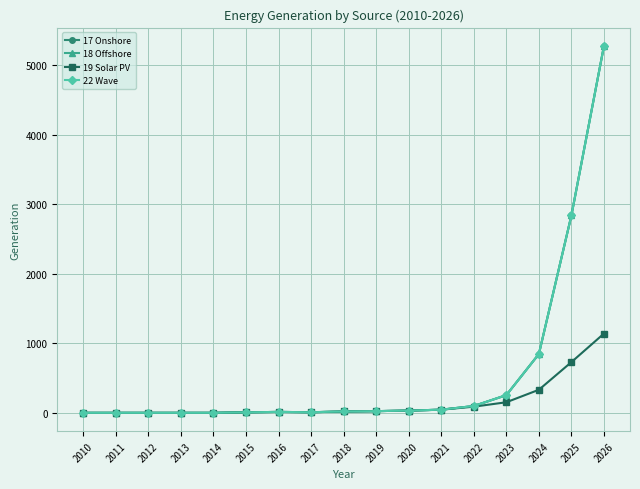

Where is the first local minimum for 22 Wave?

2017